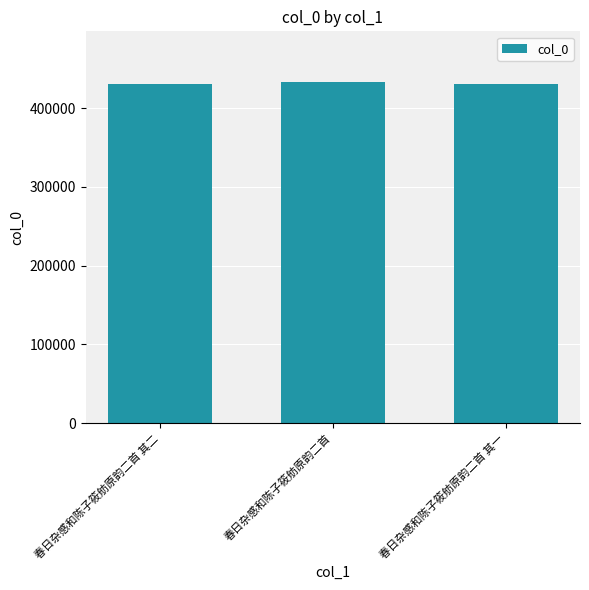

What is the difference between the maximum and minimum values?

1660